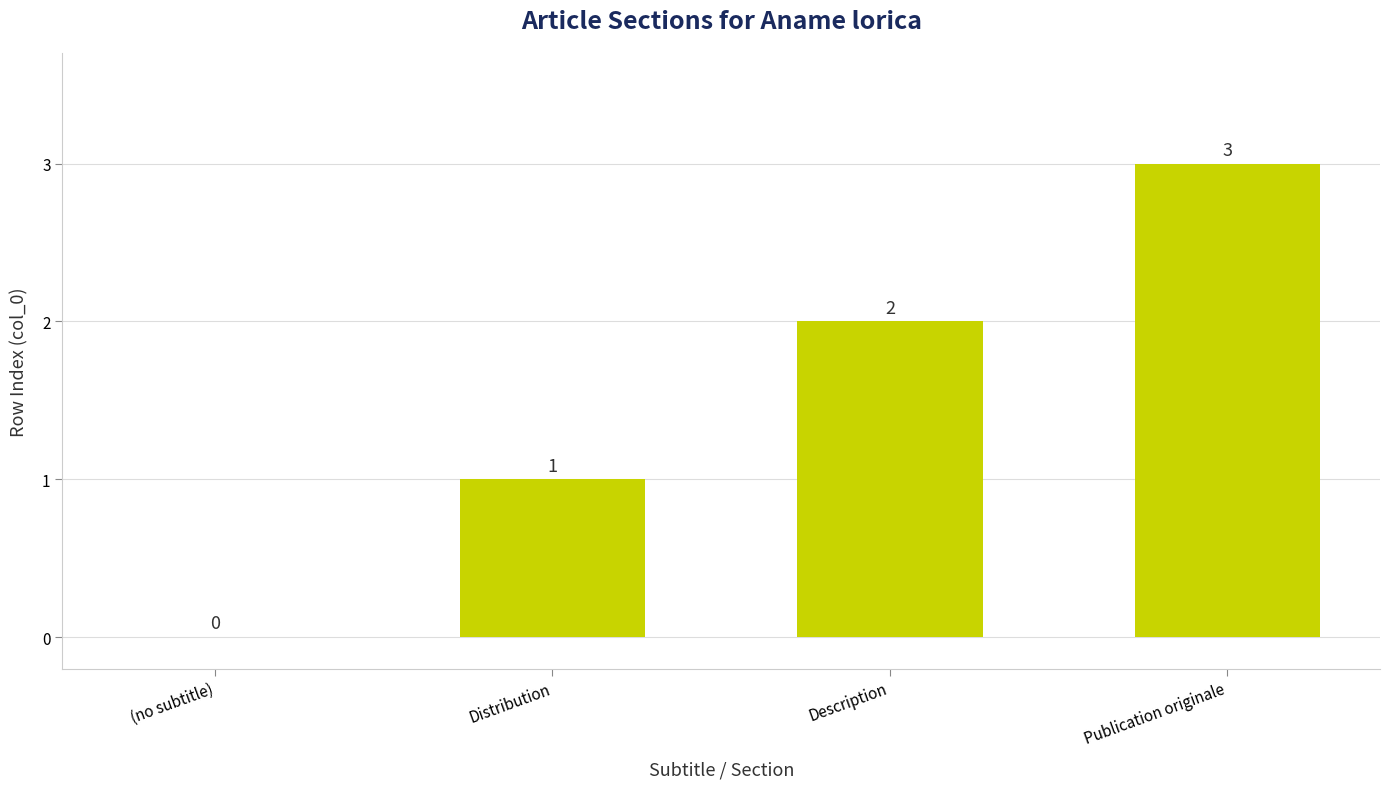

Which label corresponds to the largest value in the chart?

Publication originale